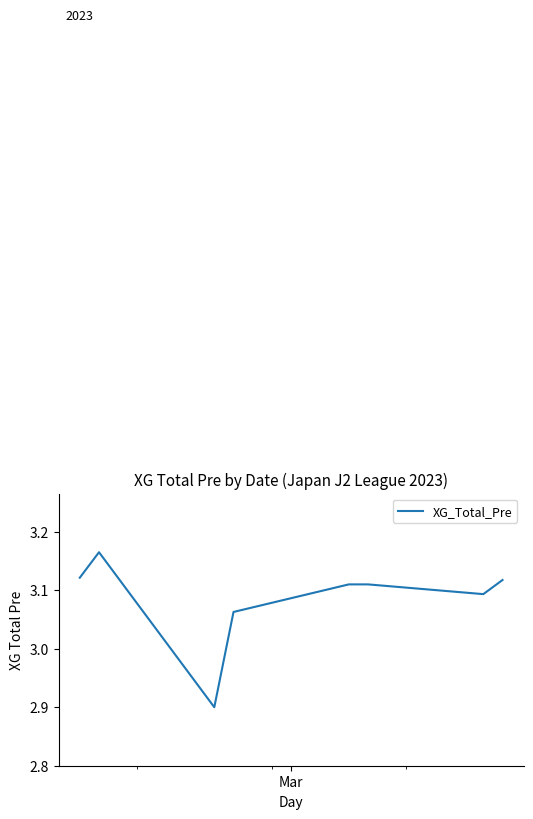

What is the smallest value displayed?

2.9